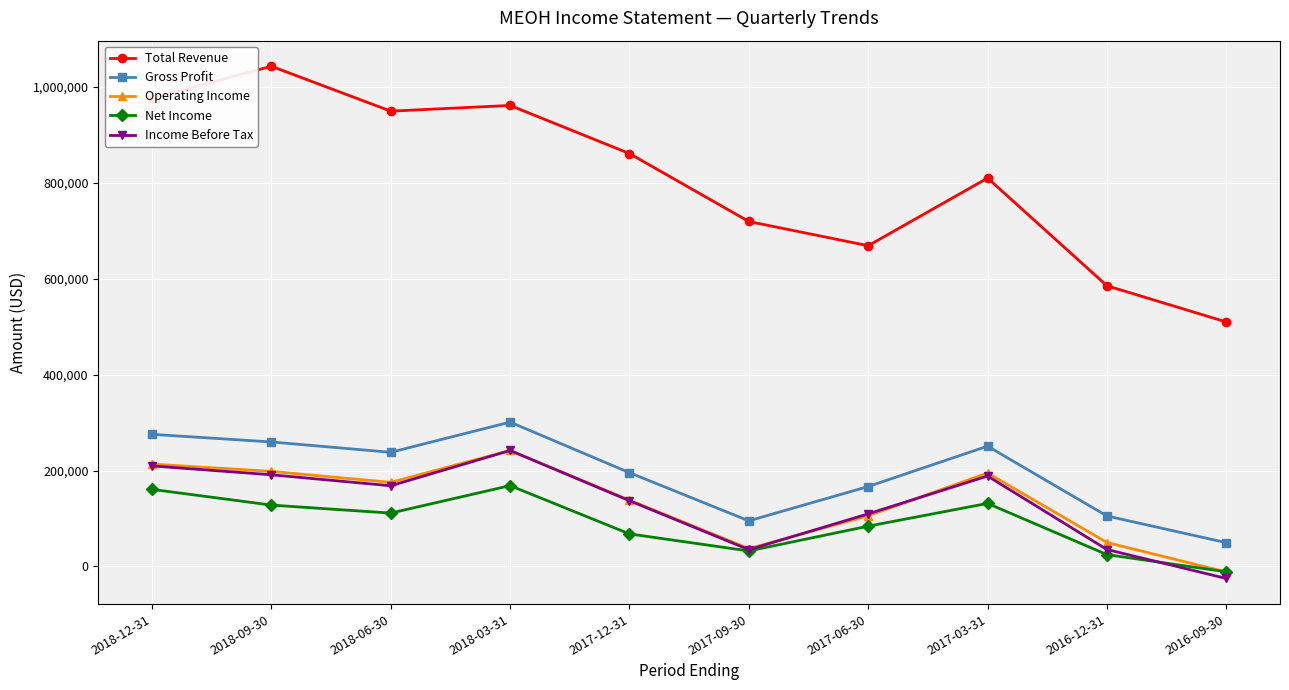

What is the spread (max minus min) of values at 2018-06-30?

838500